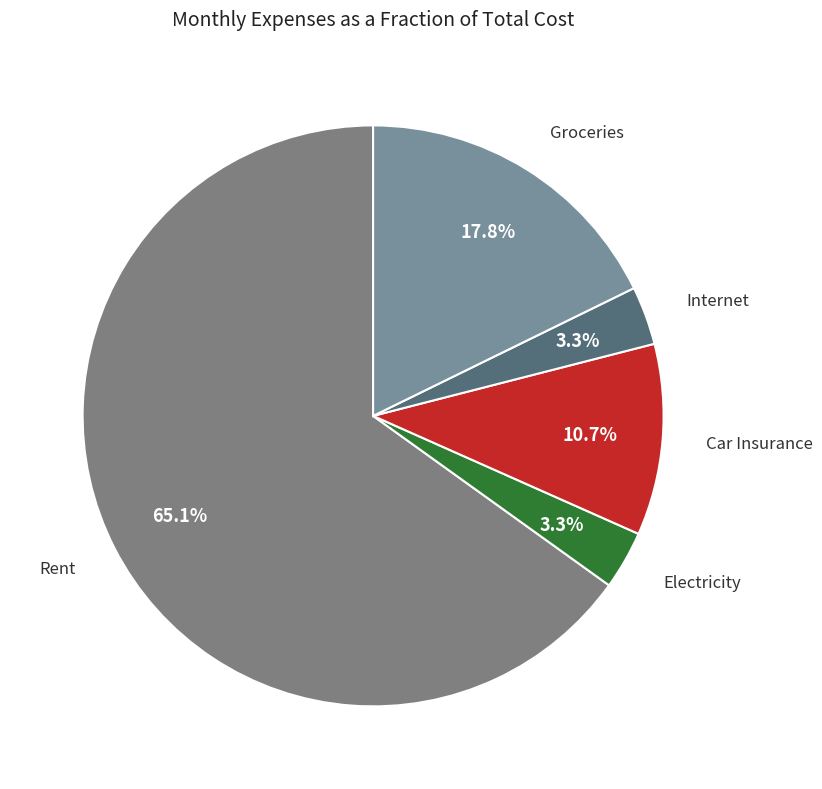

To the nearest percent, what is the difference between the largest and smallest slice percentages?

62%